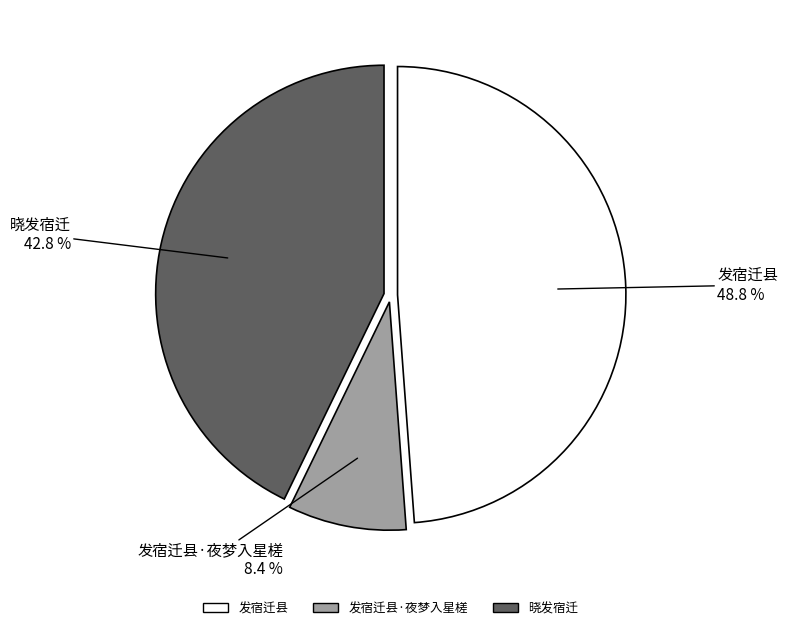

Is there a majority slice in this chart?

No